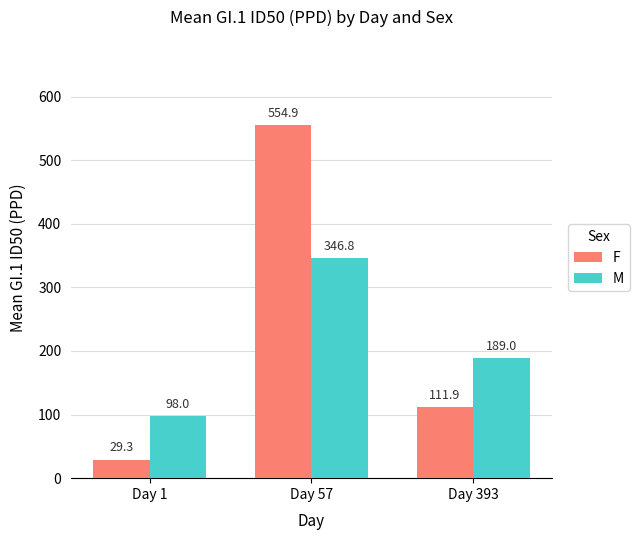

Between Day 57 and Day 393, which series saw the biggest shift?

F